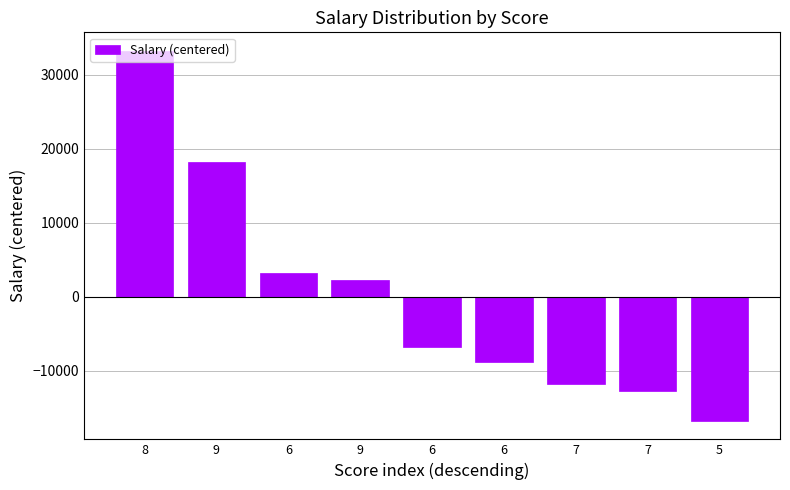

What is the change in value from 8 to 6?

-30000.0